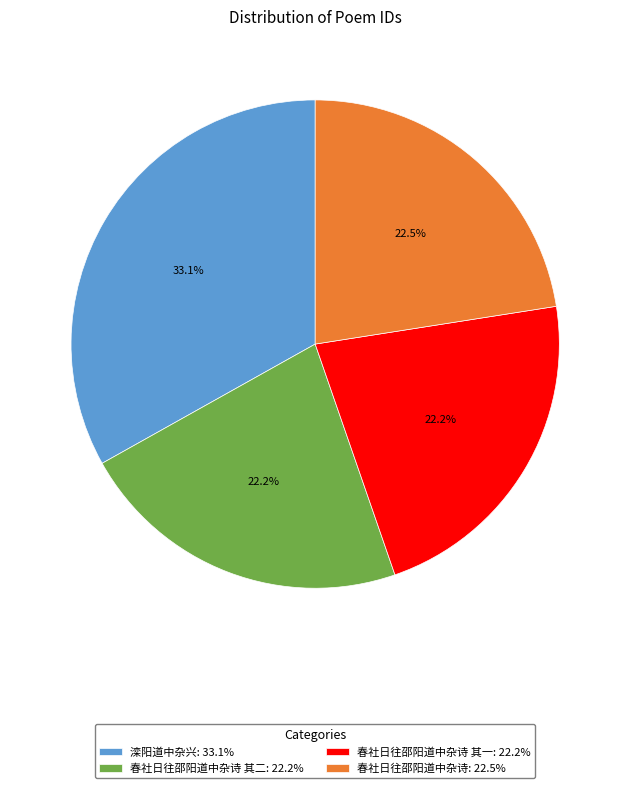

What is the ratio of the value at 春社日往邵阳道中杂诗 其二: 22.2% to the value at 春社日往邵阳道中杂诗: 22.5%?

1.0